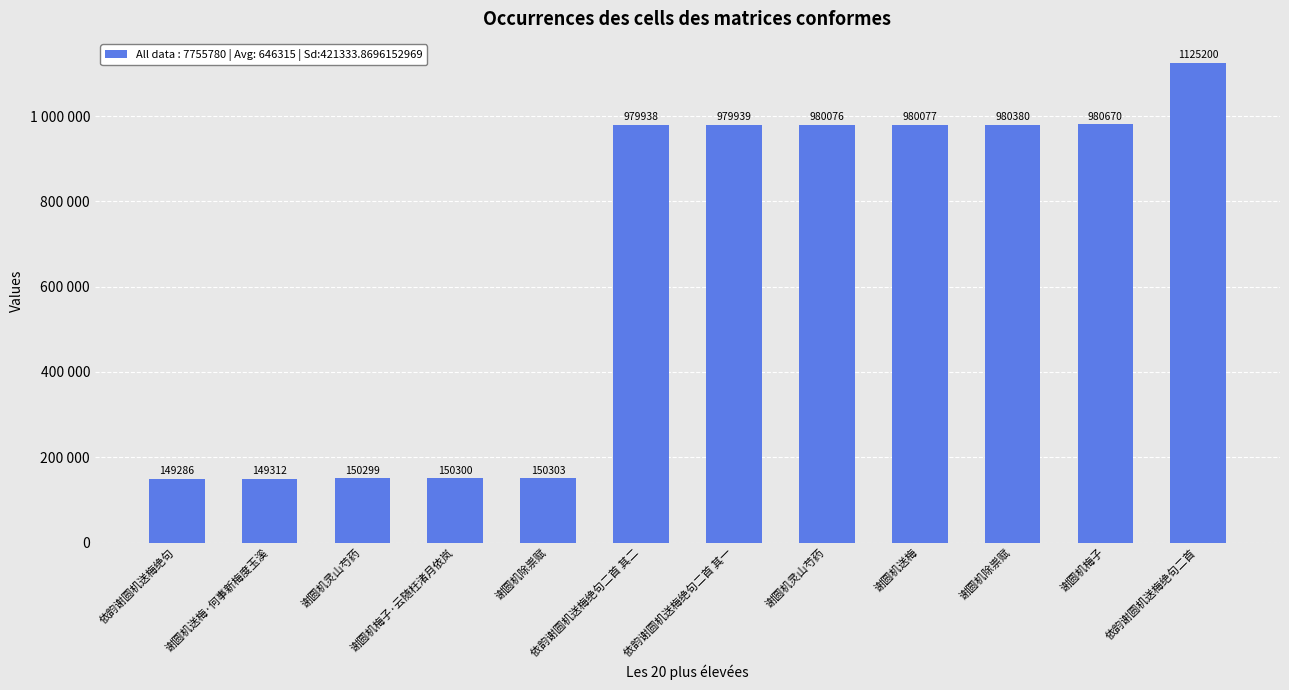

Where is the data nearest to the value 637243?

依韵谢圆机送梅绝句二首 其二